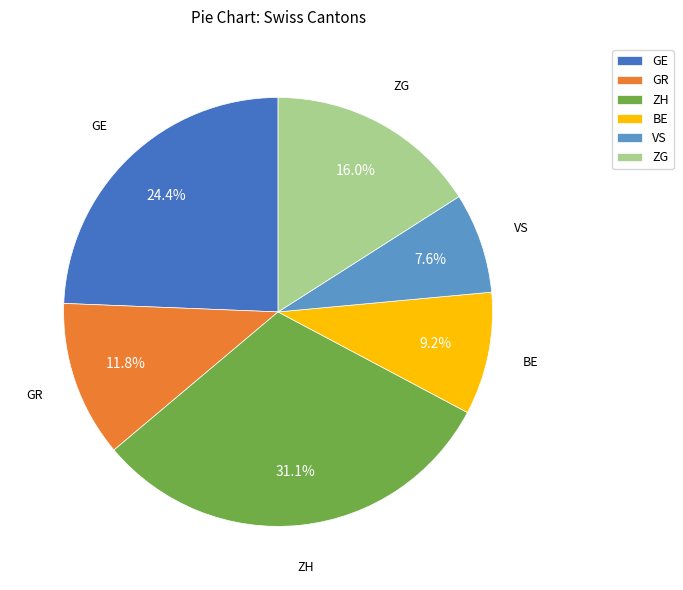

To the nearest percent, what is the average slice percentage?

17%